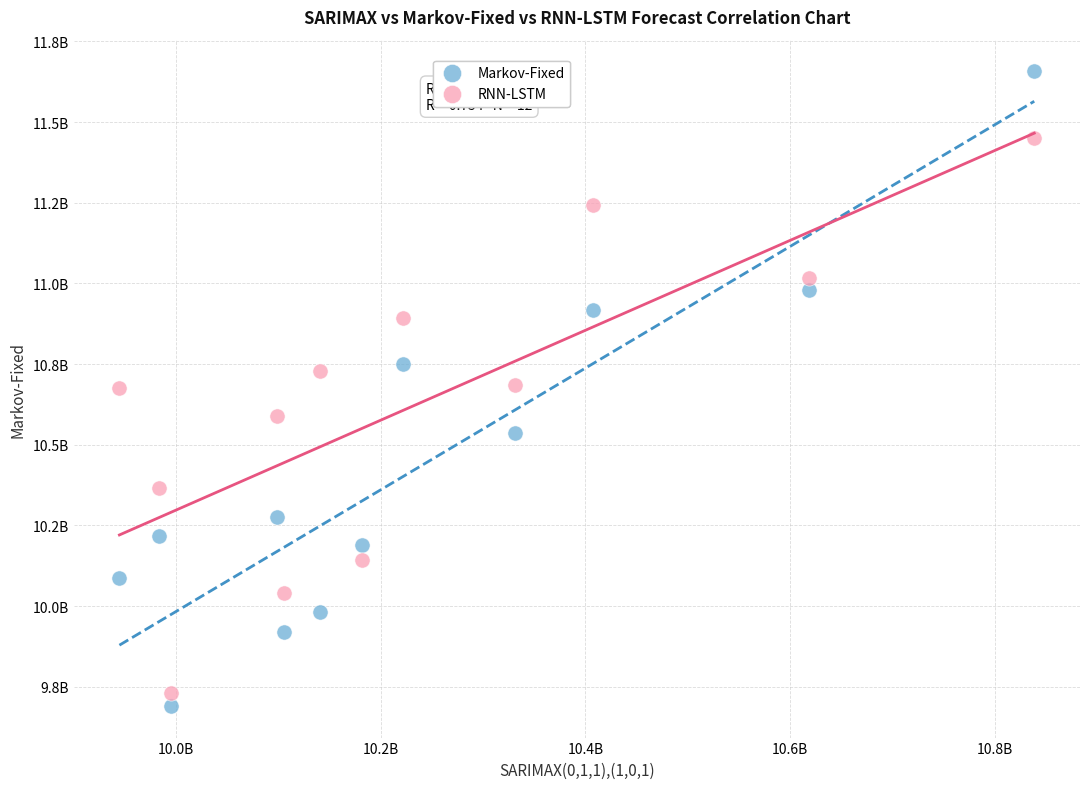

What are all the series names shown in the legend?

Markov-Fixed, RNN-LSTM